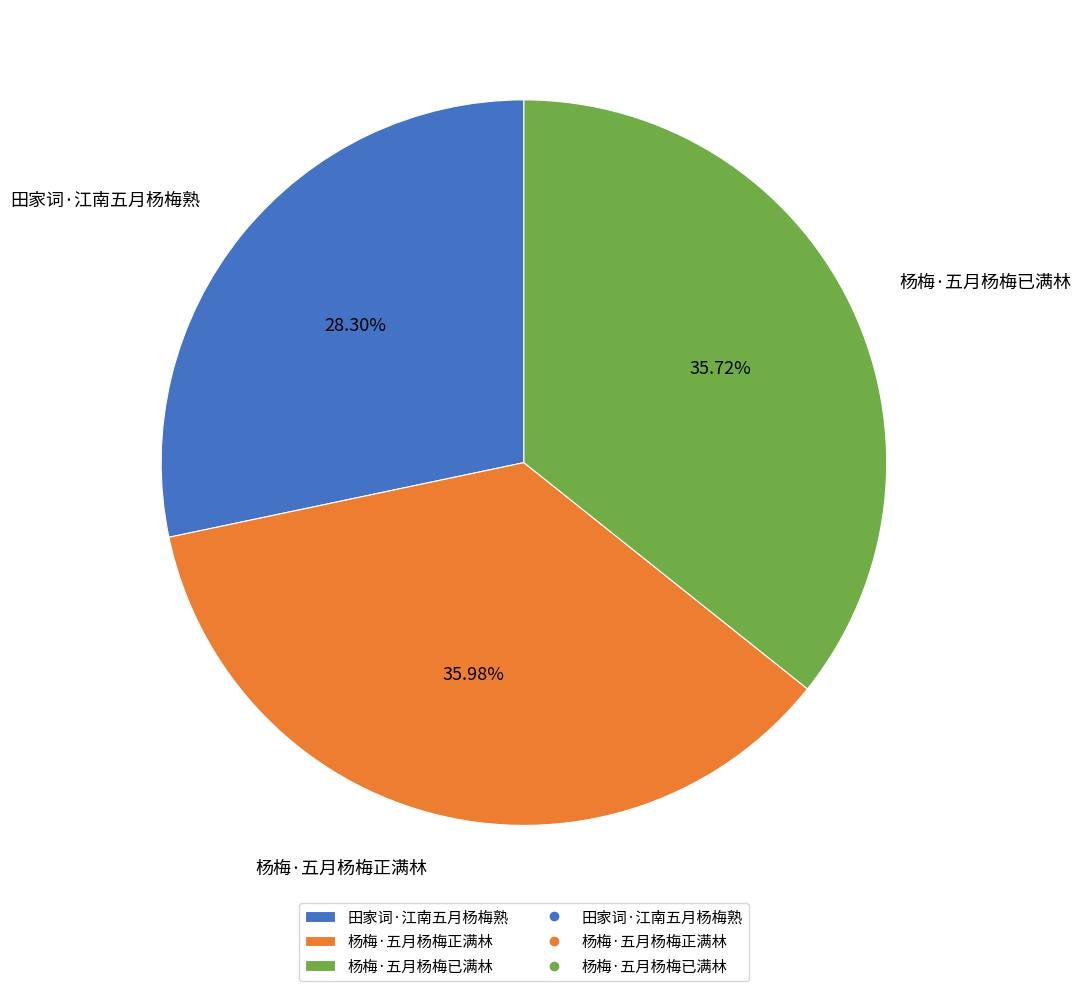

Is 杨梅·五月杨梅已满林 the majority of the pie?

No